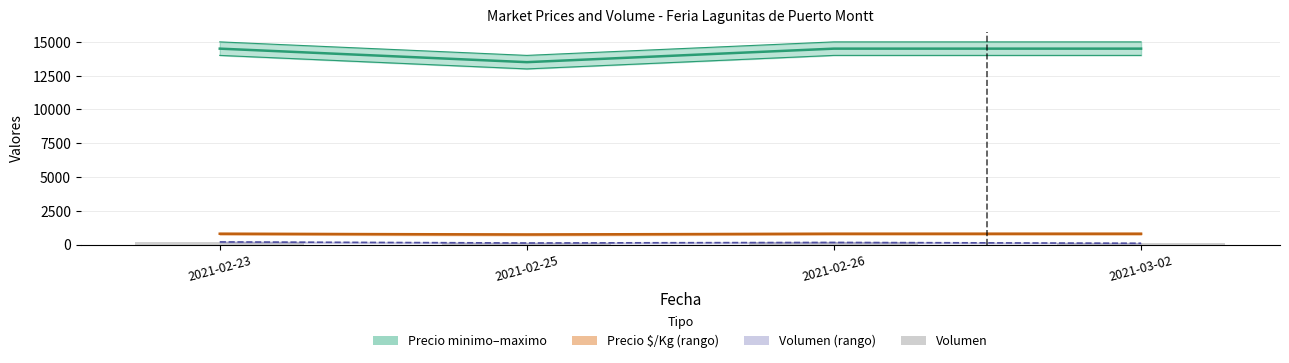

What is the label of the 1st bar from the right?

2021-03-02